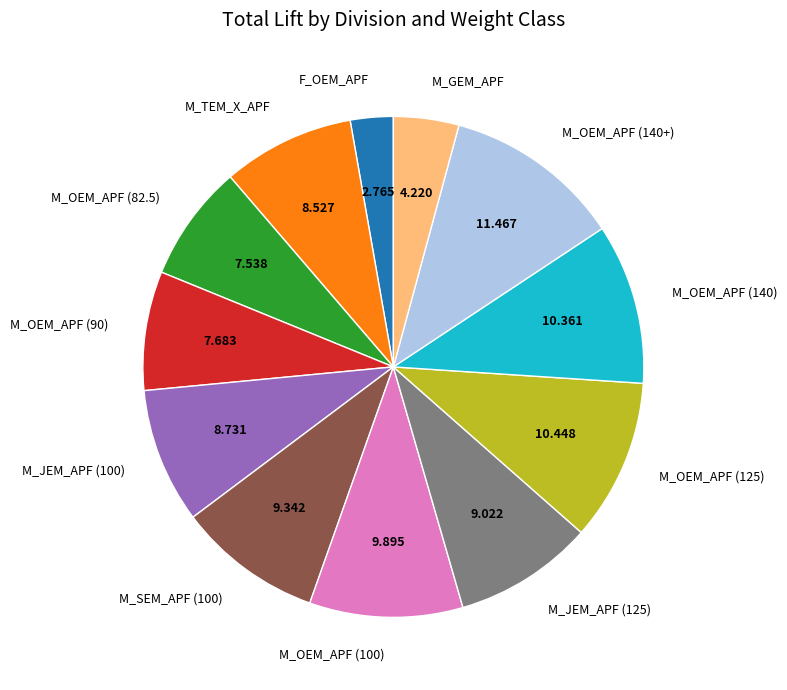

Approximately how many times larger is the value at M_OEM_APF (100) compared to M_OEM_APF (90)?

1.3